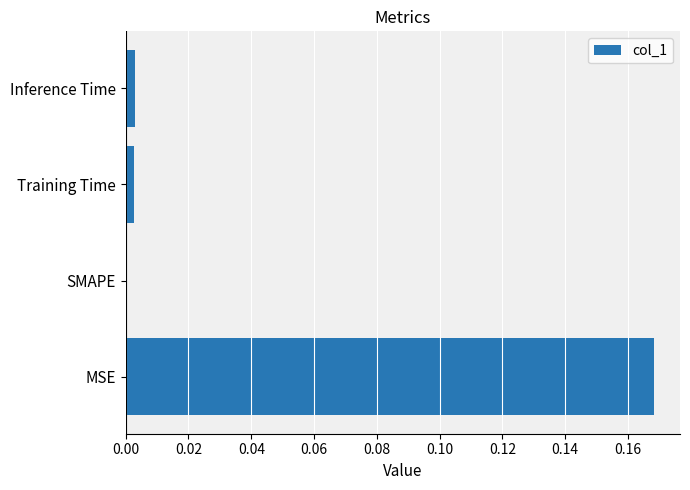

Is it true that the value at SMAPE is -0.1?

False